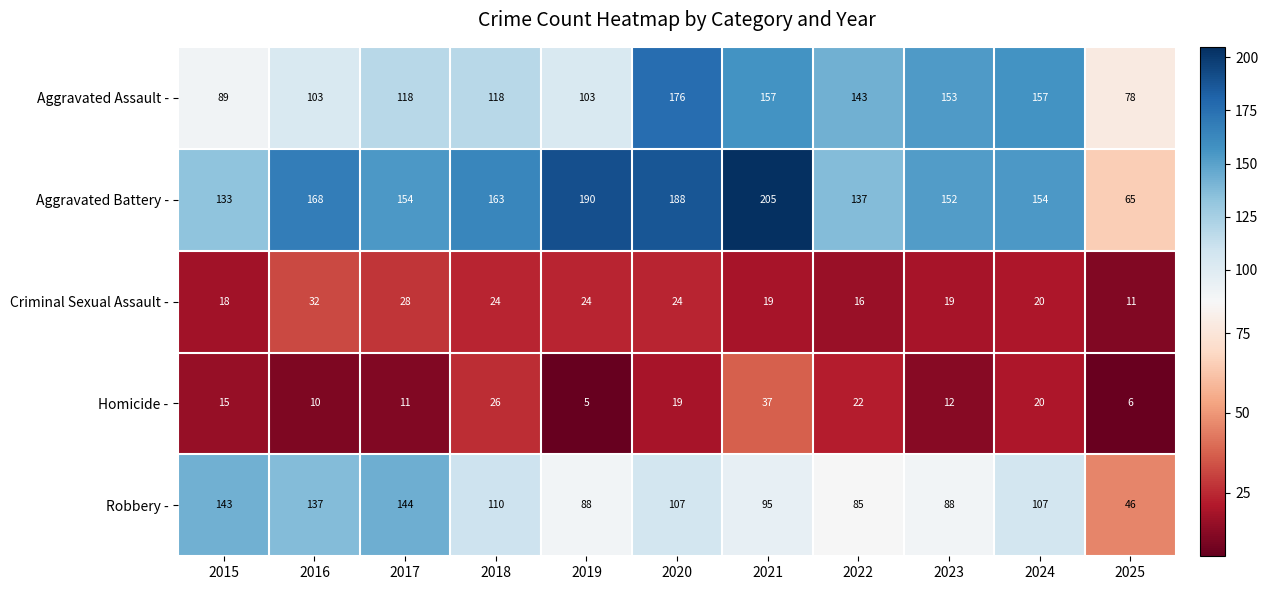

Which series changed the most between 2015 and 2025?

Robbery -